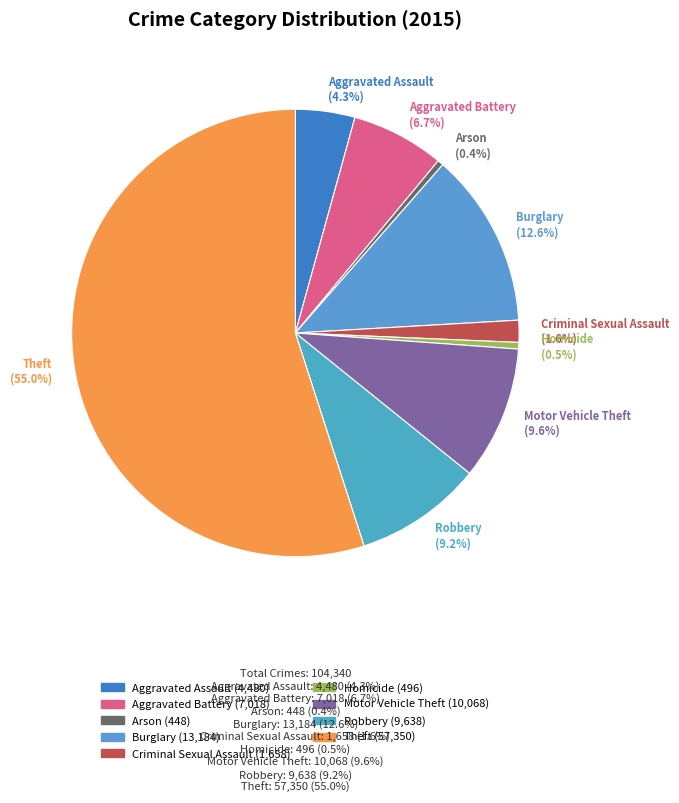

Between Theft and Criminal Sexual Assault, which is larger?

Theft